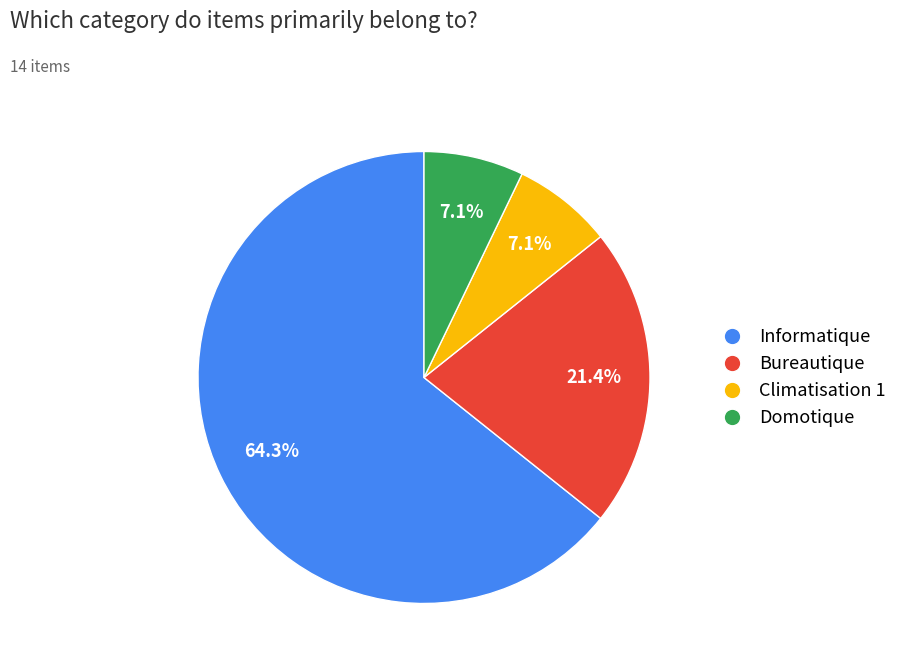

Count the number of slices in the pie.

4